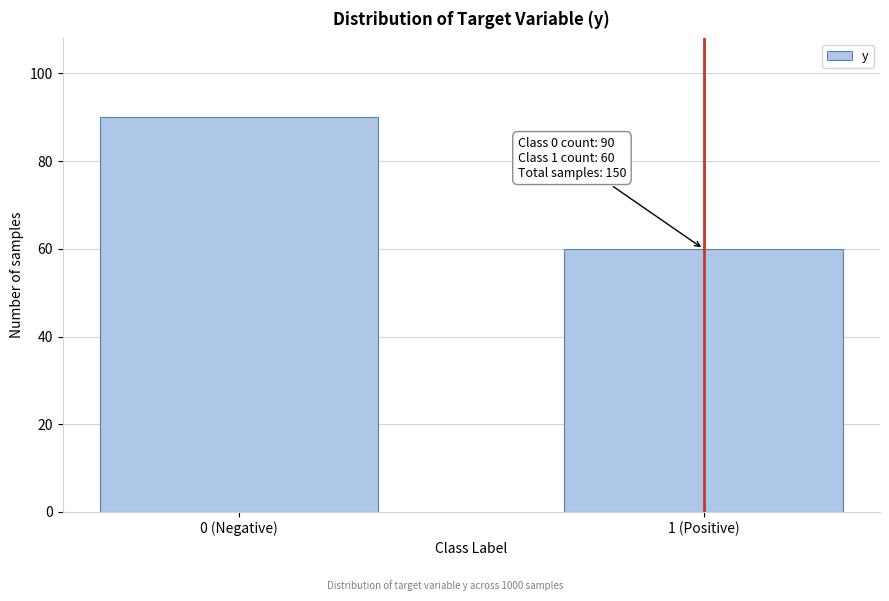

Reading left to right, transcribe all the data shown in this chart.

90	60